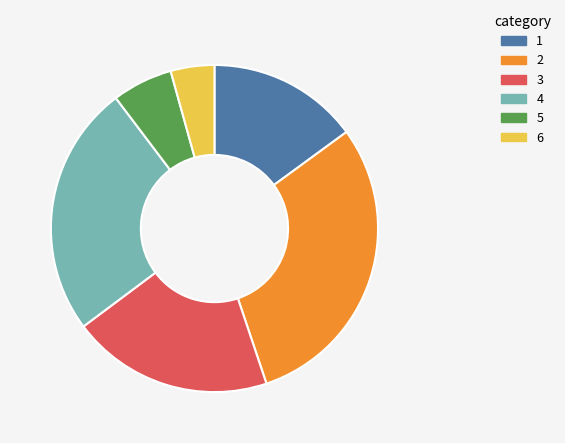

Rank the categories by value from lowest to highest.

6, 5, 1, 3, 4, 2